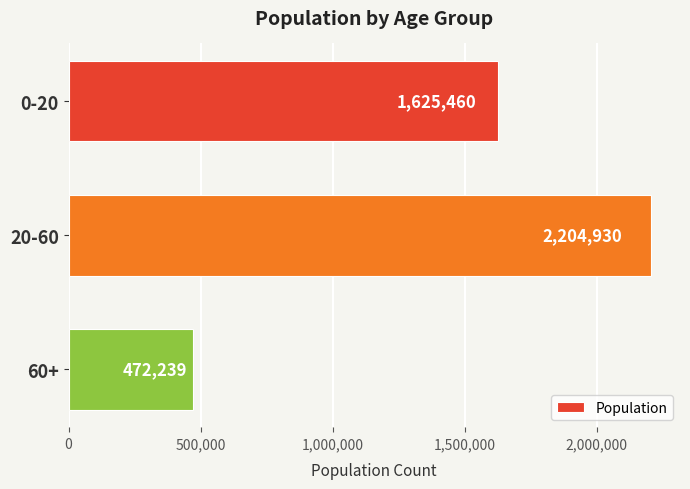

Which has a higher value, 20-60 or 0-20?

20-60